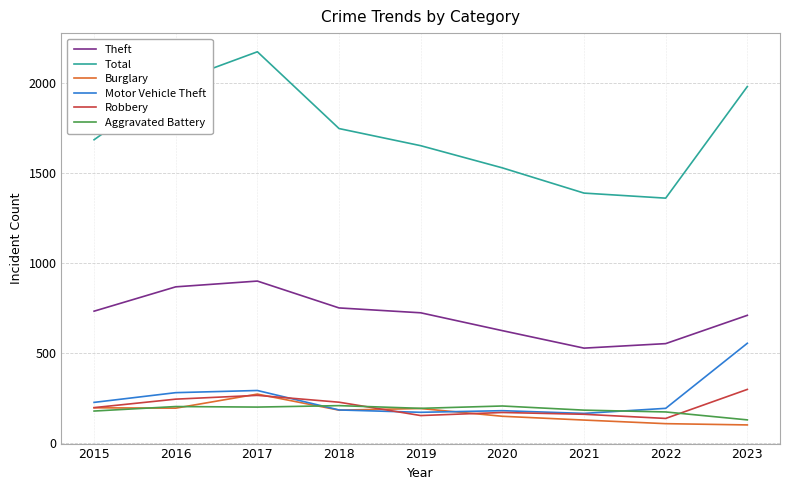

What is the lowest value of the Burglary series?

101